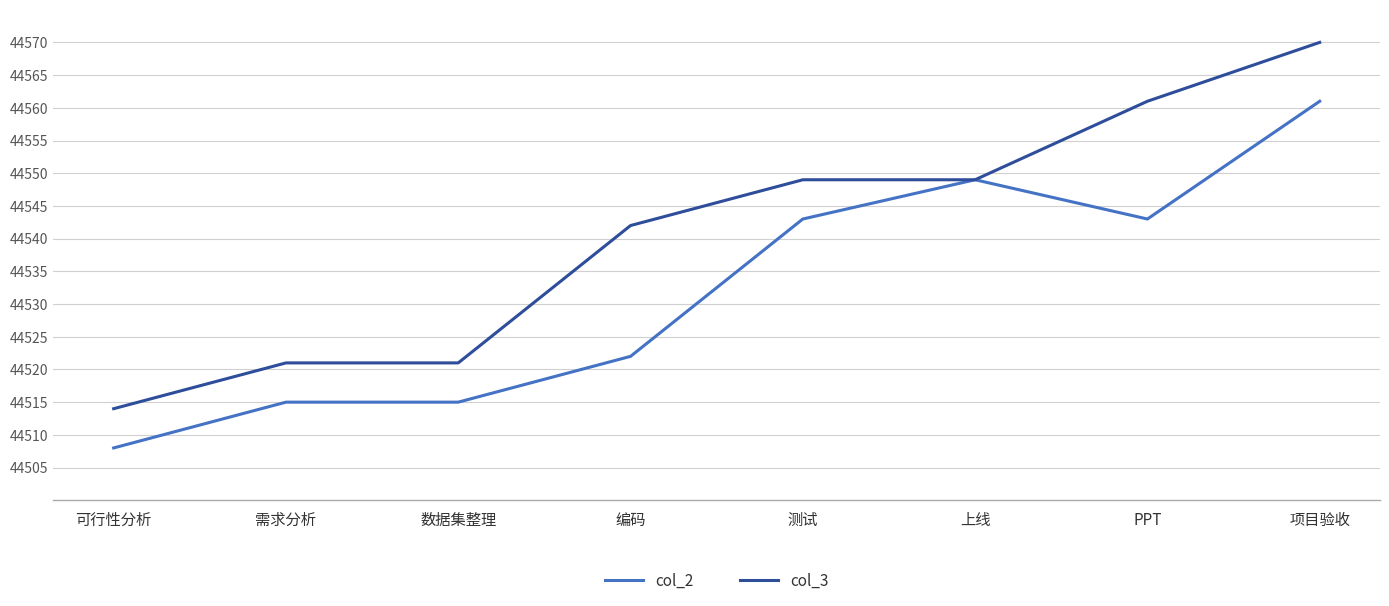

List the series in order of their overall mean, highest first.

col_3, col_2